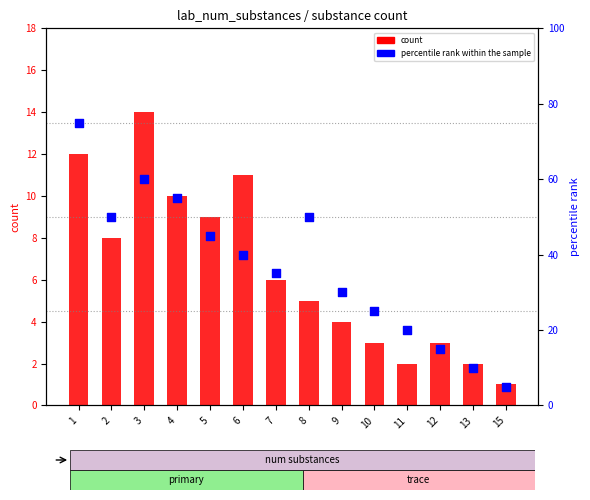

Is the value of percentile rank within the sample at 2 greater than the value of count at 2?

Yes